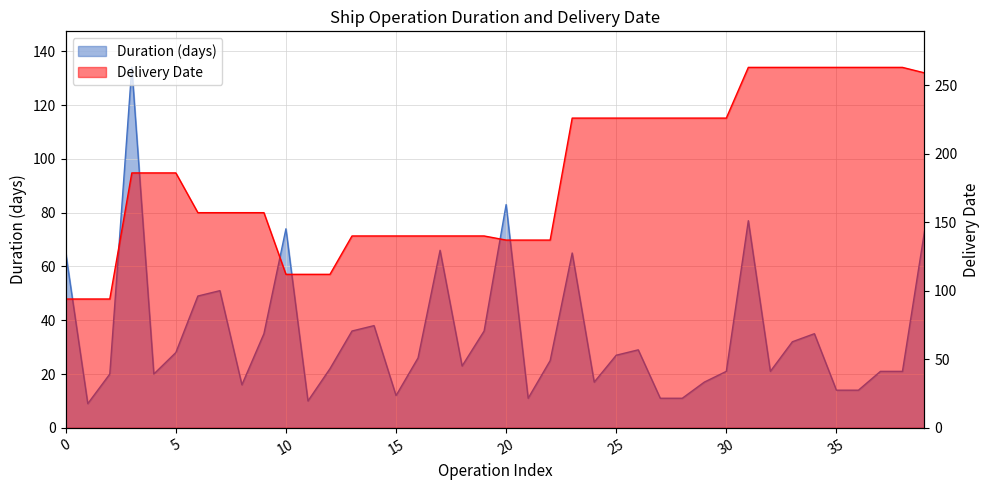

At which label is Delivery_Date closest to 178?

3